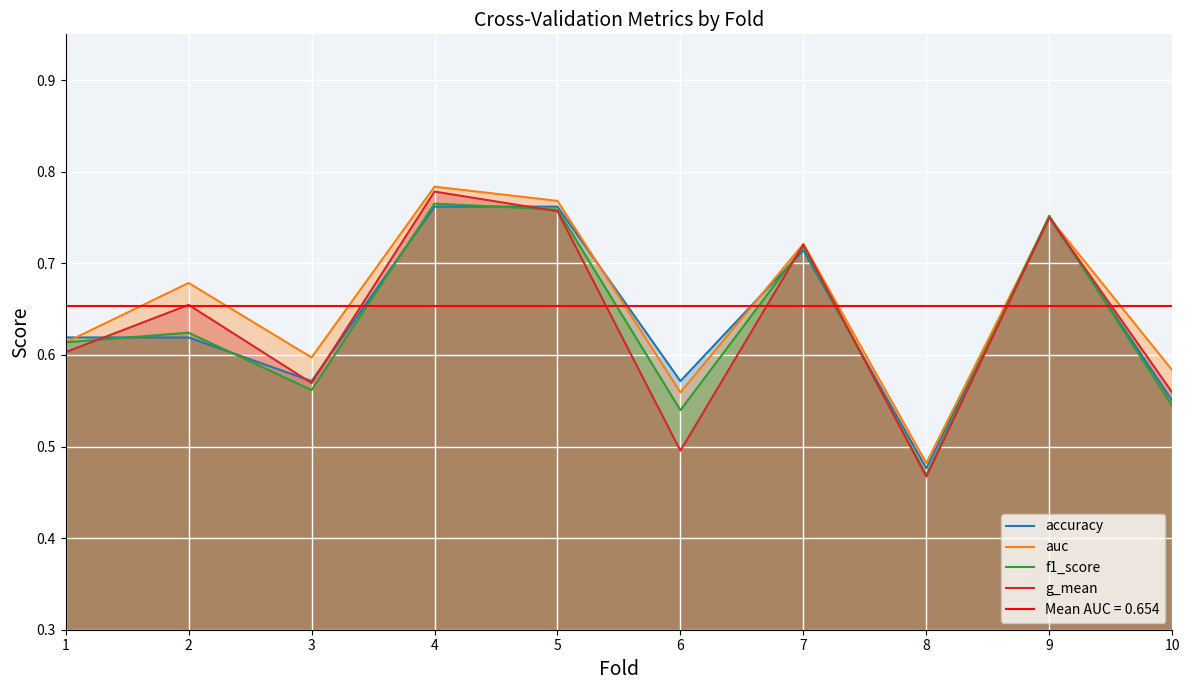

True or false: g_mean has a value of 0.3 at 9.

False